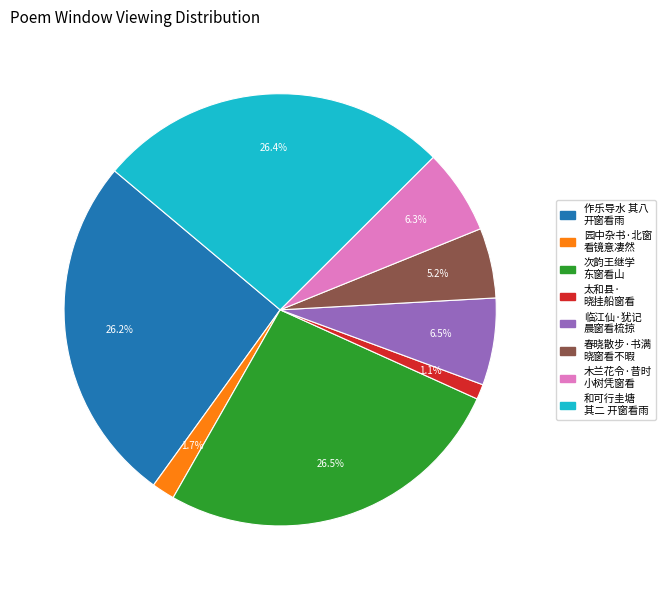

Is there a majority slice in this chart?

No